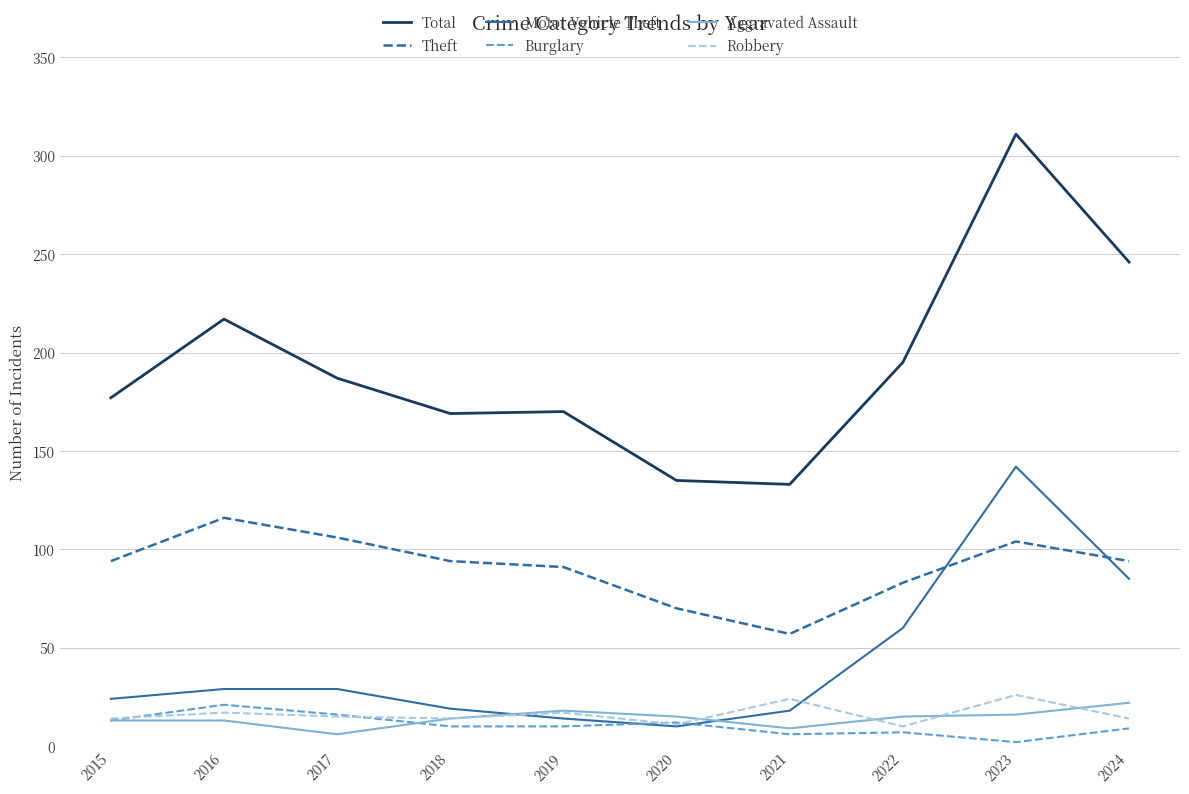

What is the total value across all series at 2015?

335